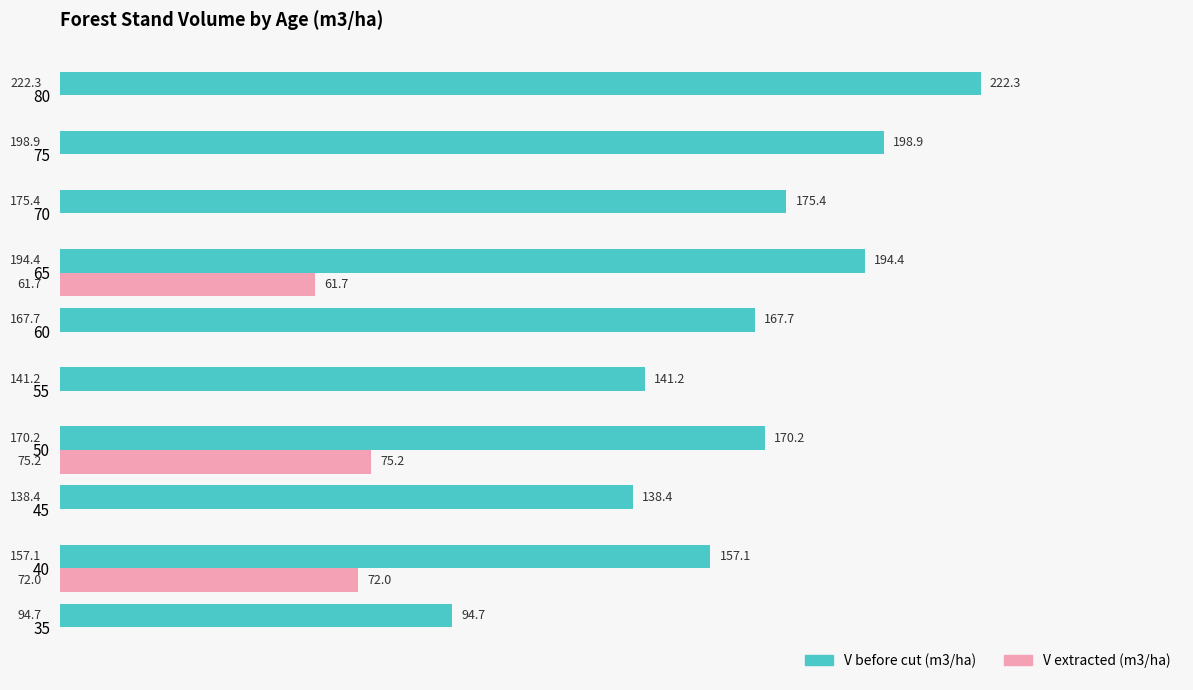

What is the greatest value displayed?

222.3